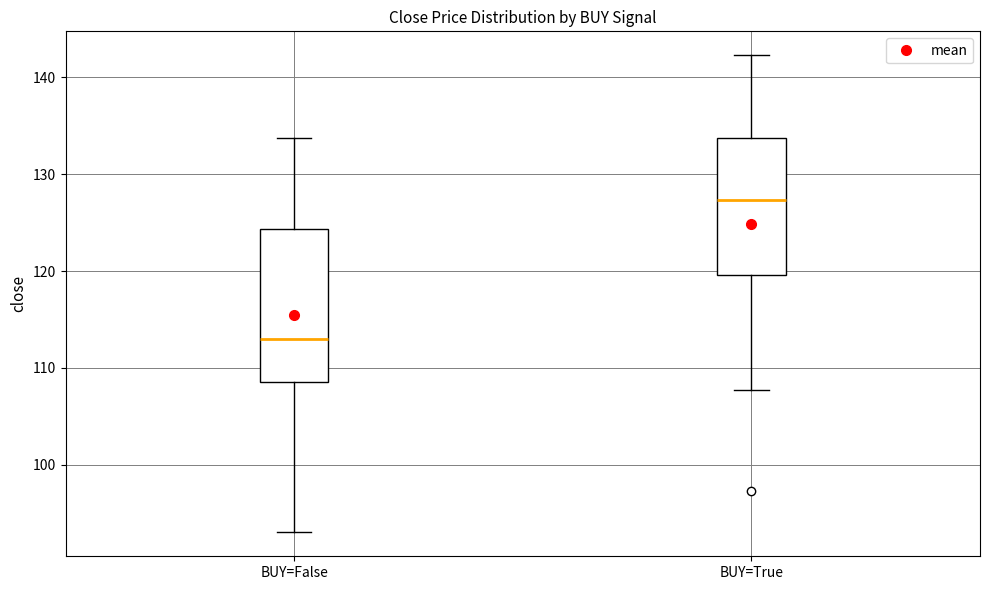

Which box is the tallest, from its lower edge to its upper edge?

BUY=False